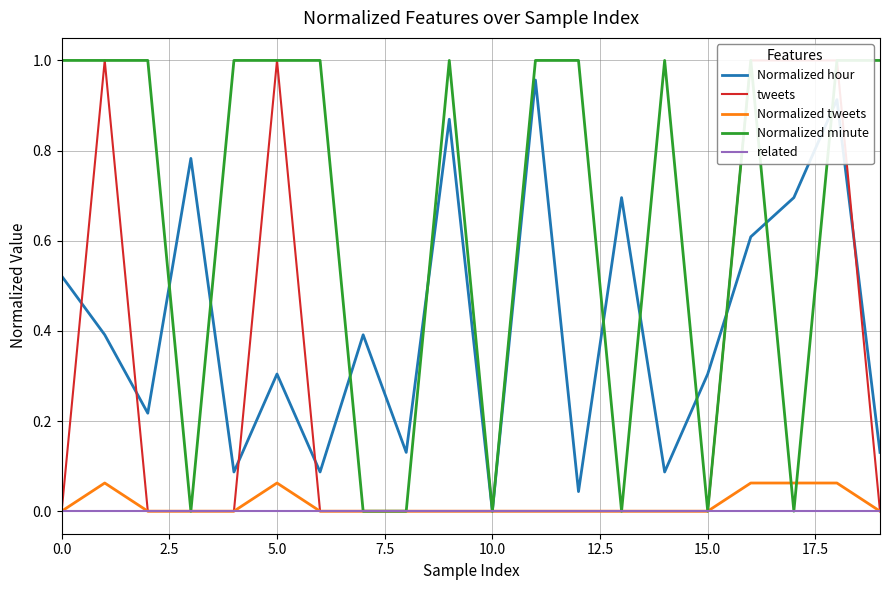

How many lines are shown in the chart?

5